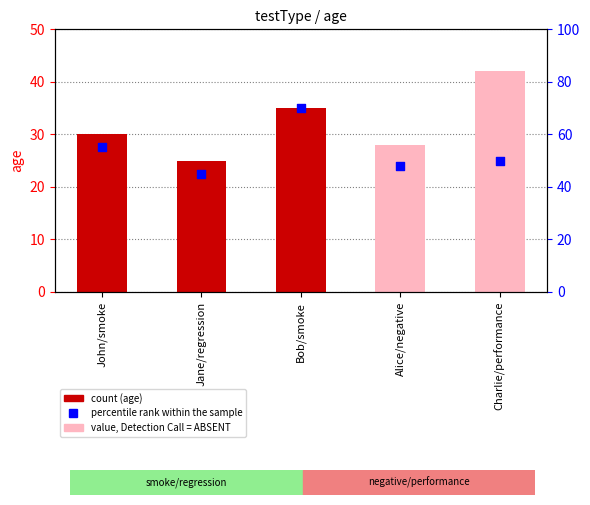

What is the ratio of the value at Charlie/performance to the value at Jane/regression?

1.1